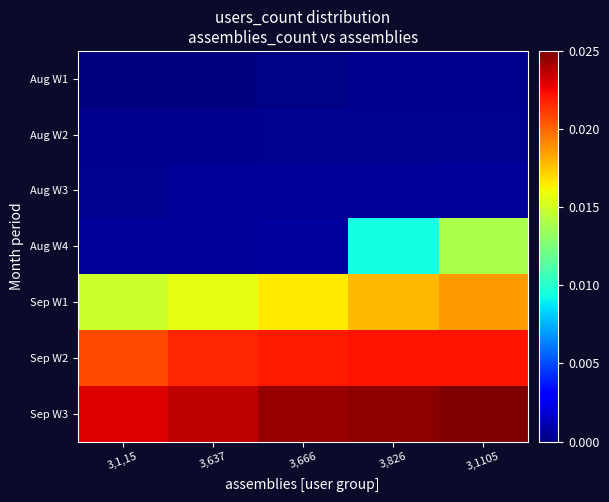

Between 3,1105 and 3,666, which is larger?

3,1105